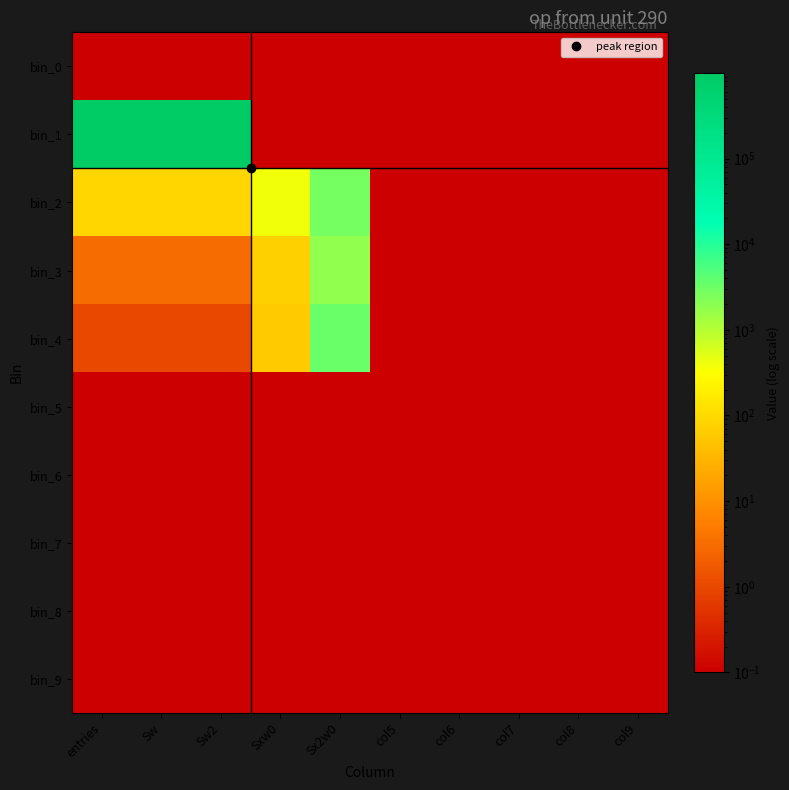

Rank the series by their maximum value, from highest to lowest.

bin_1, bin_4, bin_2, bin_3, bin_0, bin_5, bin_6, bin_7, bin_8, bin_9